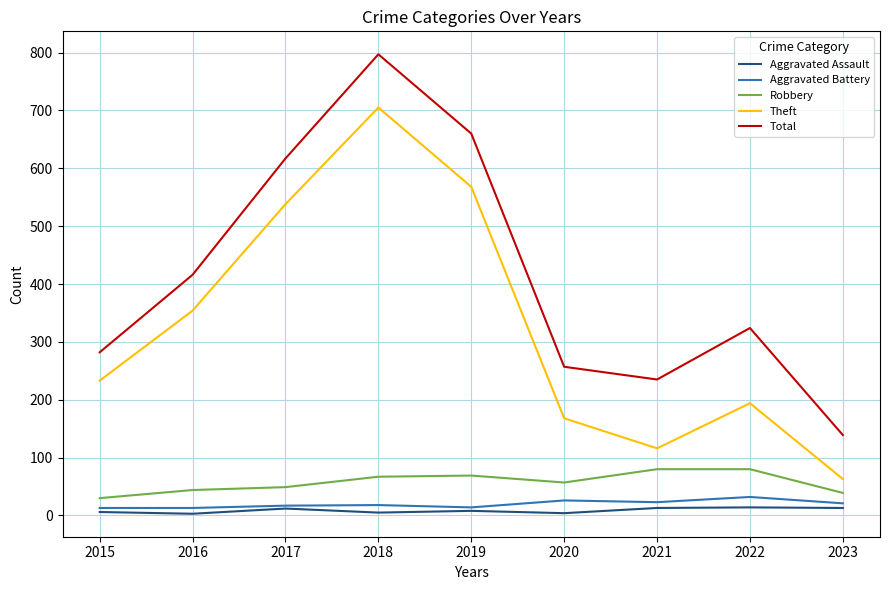

At which category is the sum across all series the highest?

2018